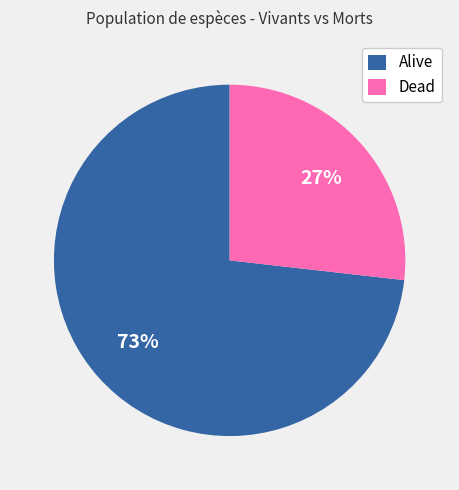

Which category has the biggest portion of the pie?

Alive